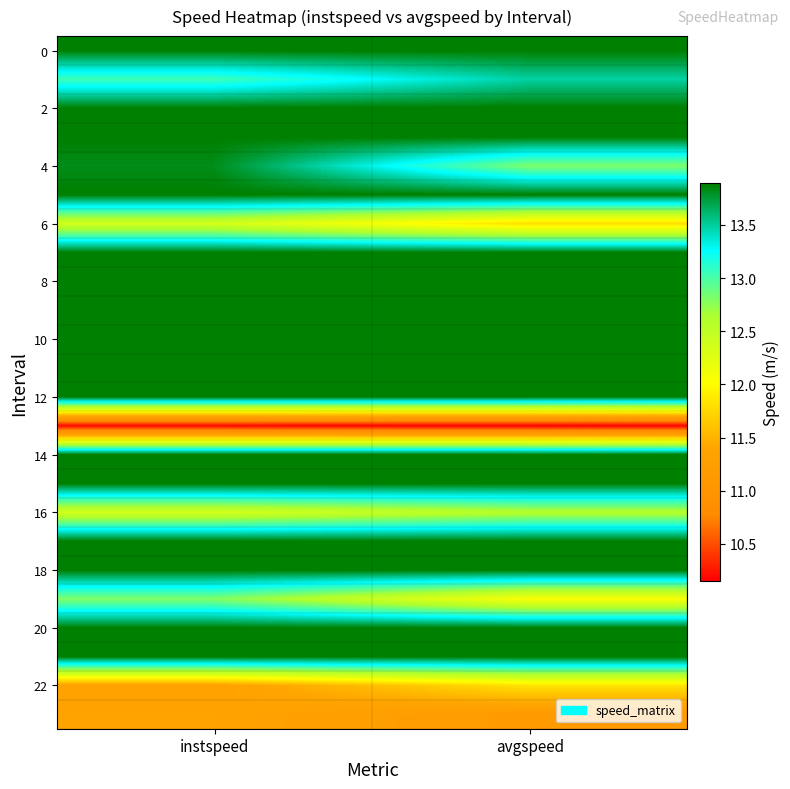

What is the total value across all series at avgspeed?

318.1